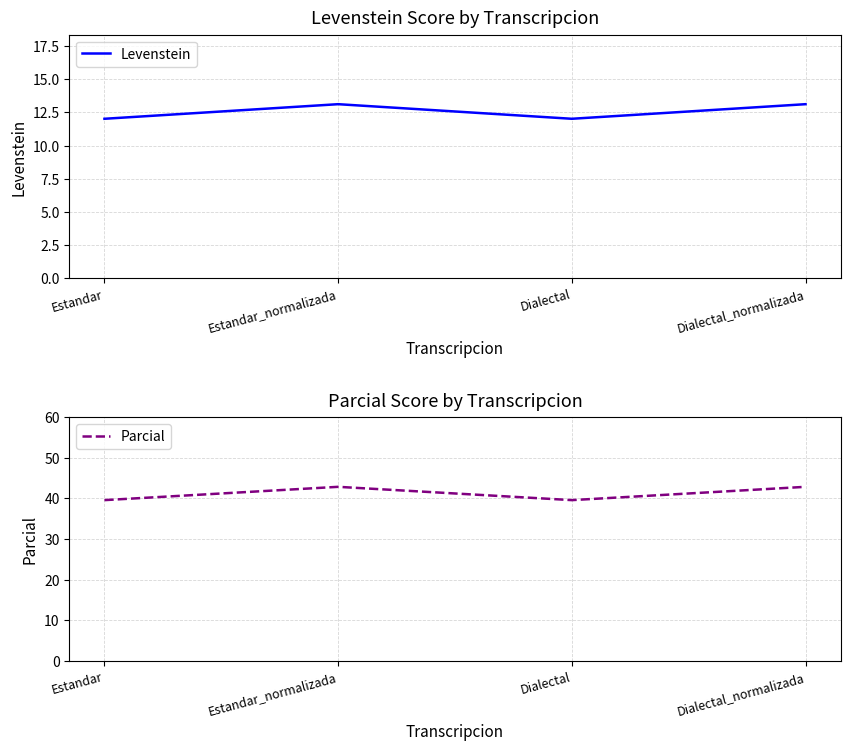

Which series has the widest spread of values?

Parcial